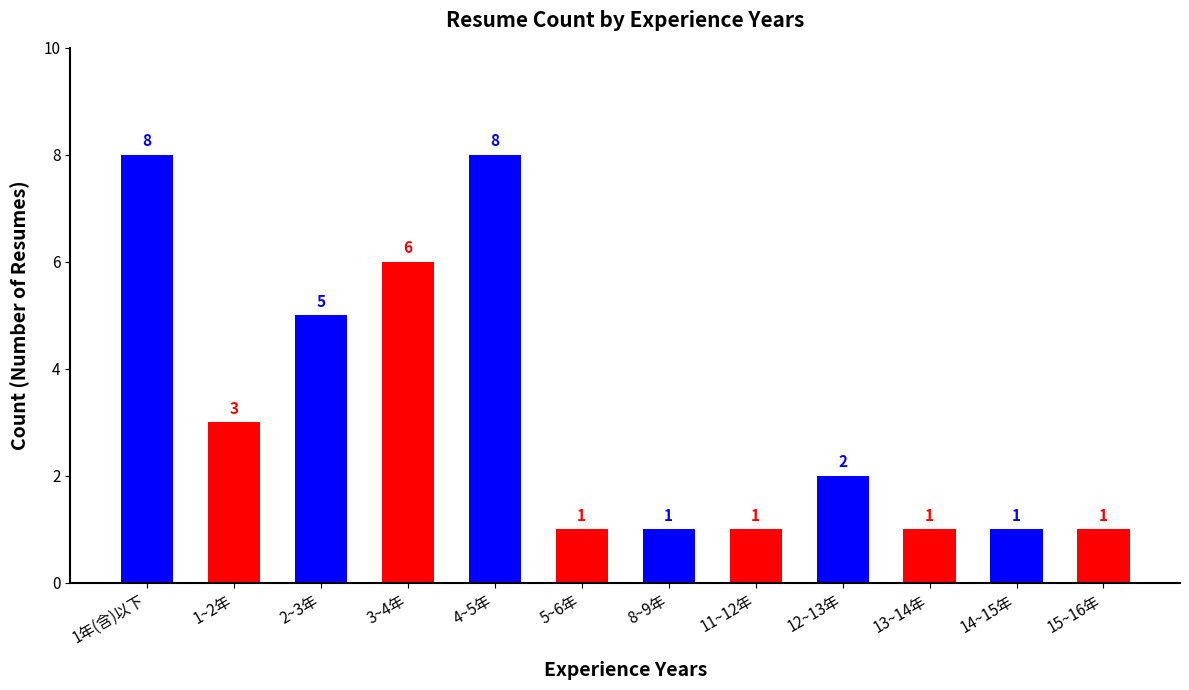

Where does the data first go above 2?

1年(含)以下